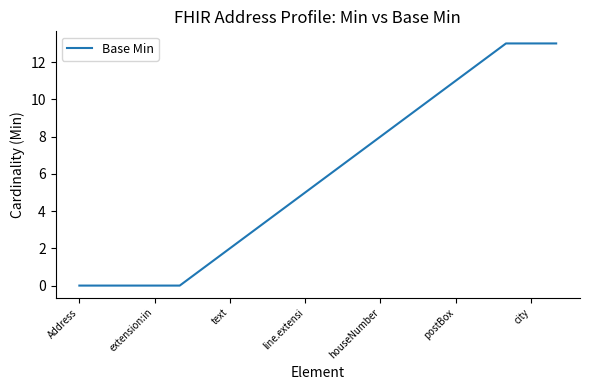

How many series are shown in this chart?

1